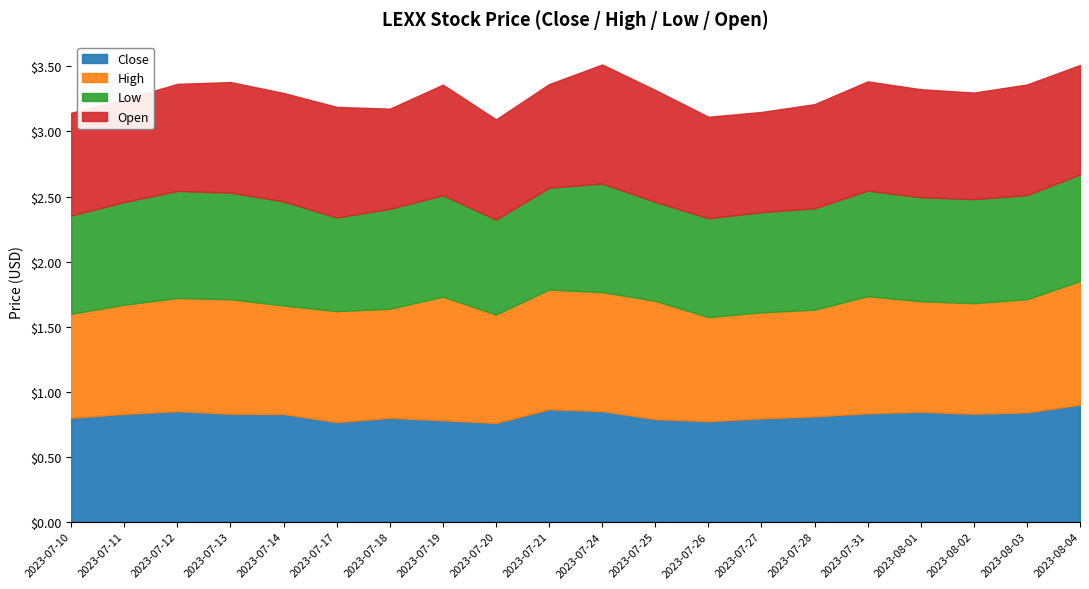

Reading left to right, transcribe all the data shown in this chart.

Close: 2023-07-10=0.8	2023-07-11=0.8	2023-07-12=0.8	2023-07-13=0.8	2023-07-14=0.8	2023-07-17=0.8	2023-07-18=0.8	2023-07-19=0.8	2023-07-20=0.8	2023-07-21=0.9	2023-07-24=0.8	2023-07-25=0.8	2023-07-26=0.8	2023-07-27=0.8	2023-07-28=0.8	2023-07-31=0.8	2023-08-01=0.8	2023-08-02=0.8	2023-08-03=0.8	2023-08-04=0.9
High: 2023-07-10=0.8	2023-07-11=0.8	2023-07-12=0.9	2023-07-13=0.9	2023-07-14=0.8	2023-07-17=0.9	2023-07-18=0.8	2023-07-19=0.9	2023-07-20=0.8	2023-07-21=0.9	2023-07-24=0.9	2023-07-25=0.9	2023-07-26=0.8	2023-07-27=0.8	2023-07-28=0.8	2023-07-31=0.9	2023-08-01=0.8	2023-08-02=0.8	2023-08-03=0.9	2023-08-04=0.9
Low: 2023-07-10=0.8	2023-07-11=0.8	2023-07-12=0.8	2023-07-13=0.8	2023-07-14=0.8	2023-07-17=0.7	2023-07-18=0.8	2023-07-19=0.8	2023-07-20=0.7	2023-07-21=0.8	2023-07-24=0.8	2023-07-25=0.8	2023-07-26=0.8	2023-07-27=0.8	2023-07-28=0.8	2023-07-31=0.8	2023-08-01=0.8	2023-08-02=0.8	2023-08-03=0.8	2023-08-04=0.8
Open: 2023-07-10=0.8	2023-07-11=0.8	2023-07-12=0.8	2023-07-13=0.8	2023-07-14=0.8	2023-07-17=0.8	2023-07-18=0.8	2023-07-19=0.8	2023-07-20=0.8	2023-07-21=0.8	2023-07-24=0.9	2023-07-25=0.9	2023-07-26=0.8	2023-07-27=0.8	2023-07-28=0.8	2023-07-31=0.8	2023-08-01=0.8	2023-08-02=0.8	2023-08-03=0.8	2023-08-04=0.8